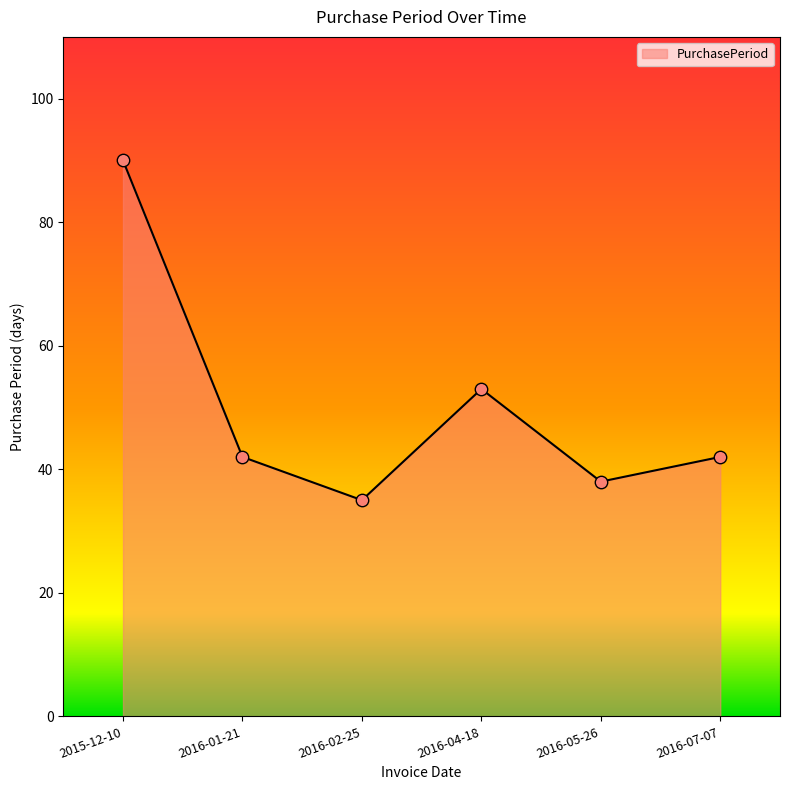

Which has a higher value, 2016-04-18 or 2016-02-25?

2016-04-18